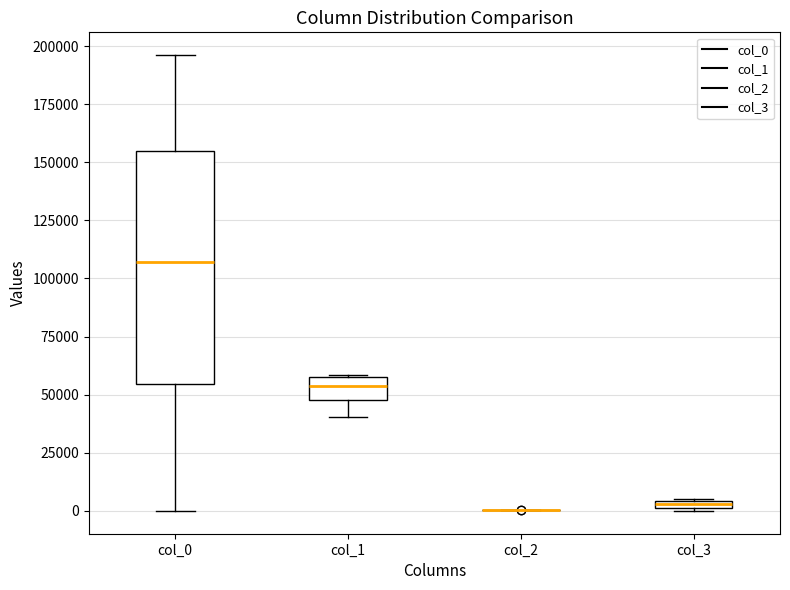

Where is the lower edge of the box for col_3 on the y-axis? The values are not printed on the chart, so give them approximately, as read against the axis.

0